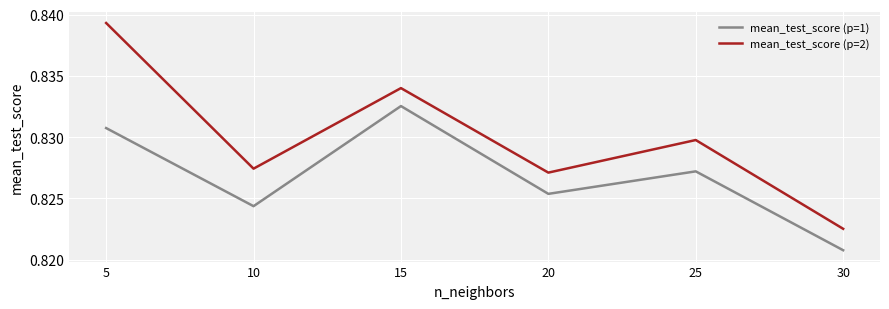

Count the mean_test_score (p=2) values in the range 0 to 1.

6